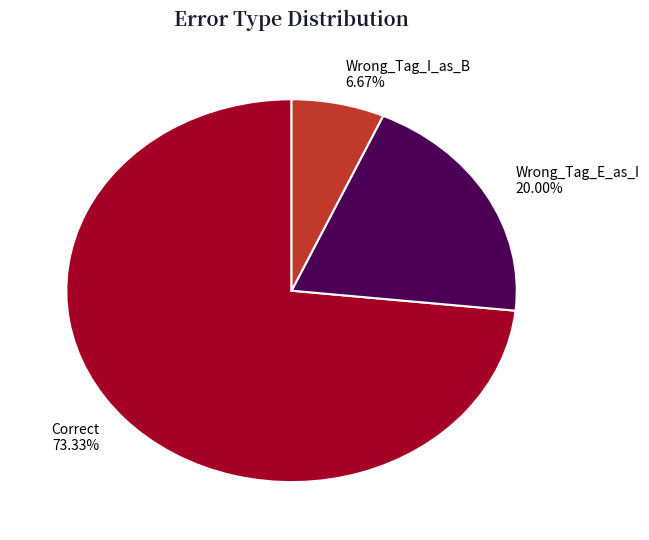

Which category has the smallest portion of the pie?

Wrong_Tag_I_as_B